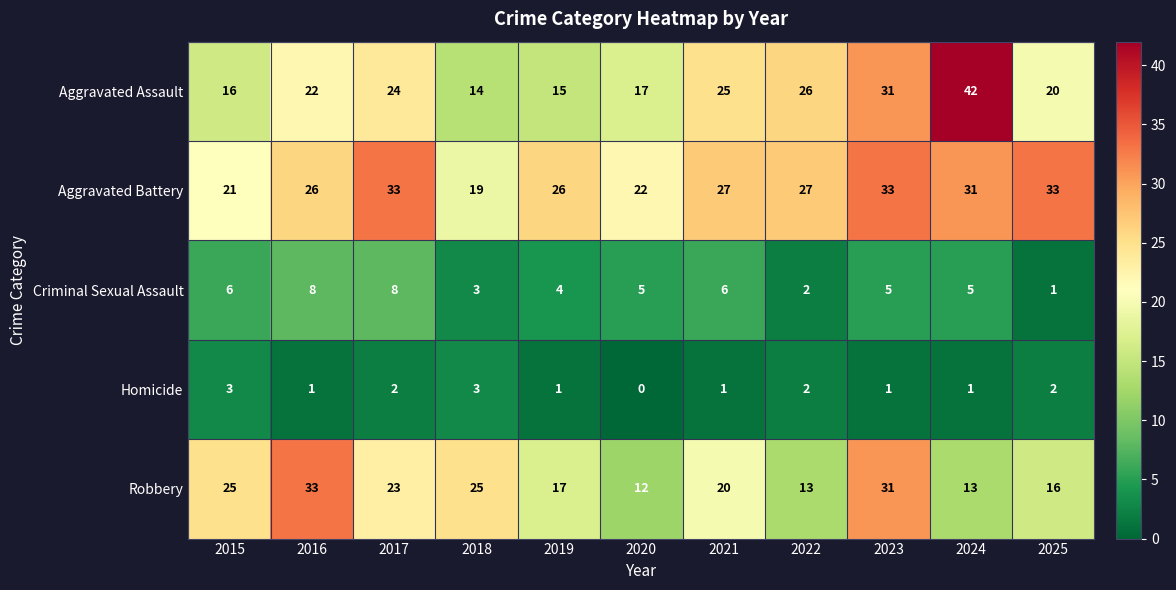

At which label does Robbery reach its peak?

2016